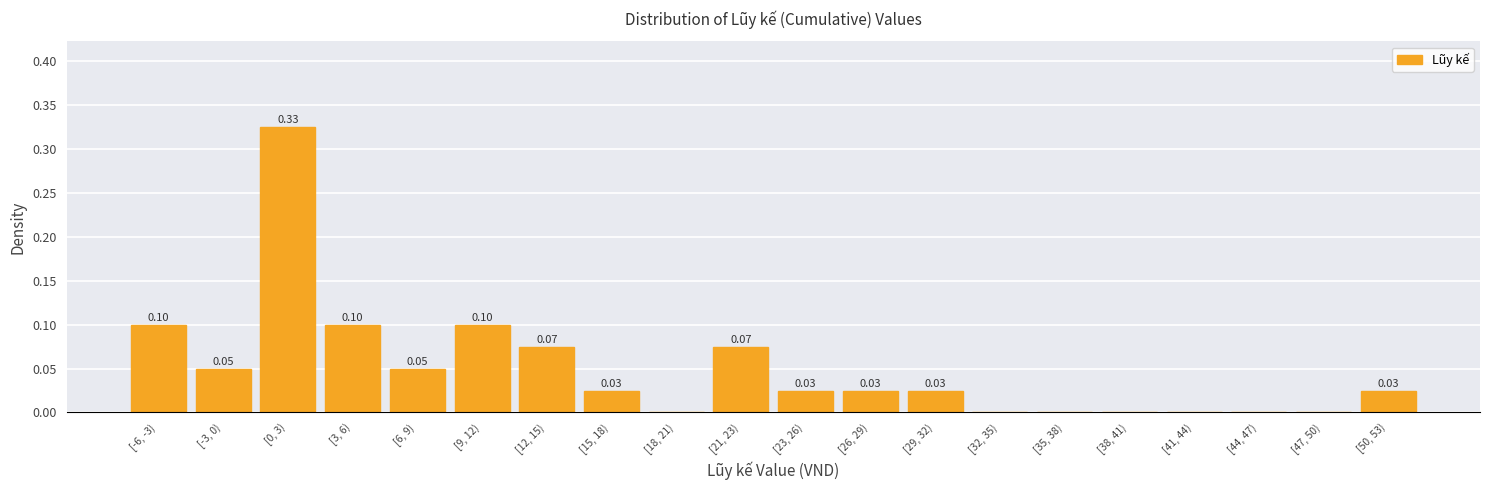

What is the sum of all values?

1.0